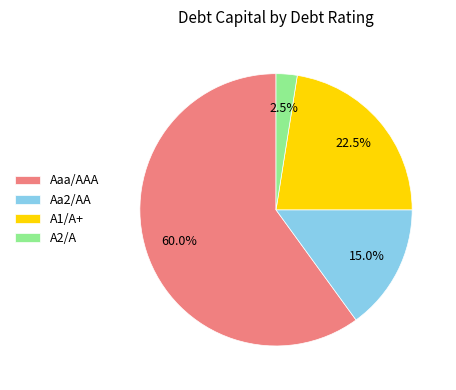

Count the number of slices in the pie.

4